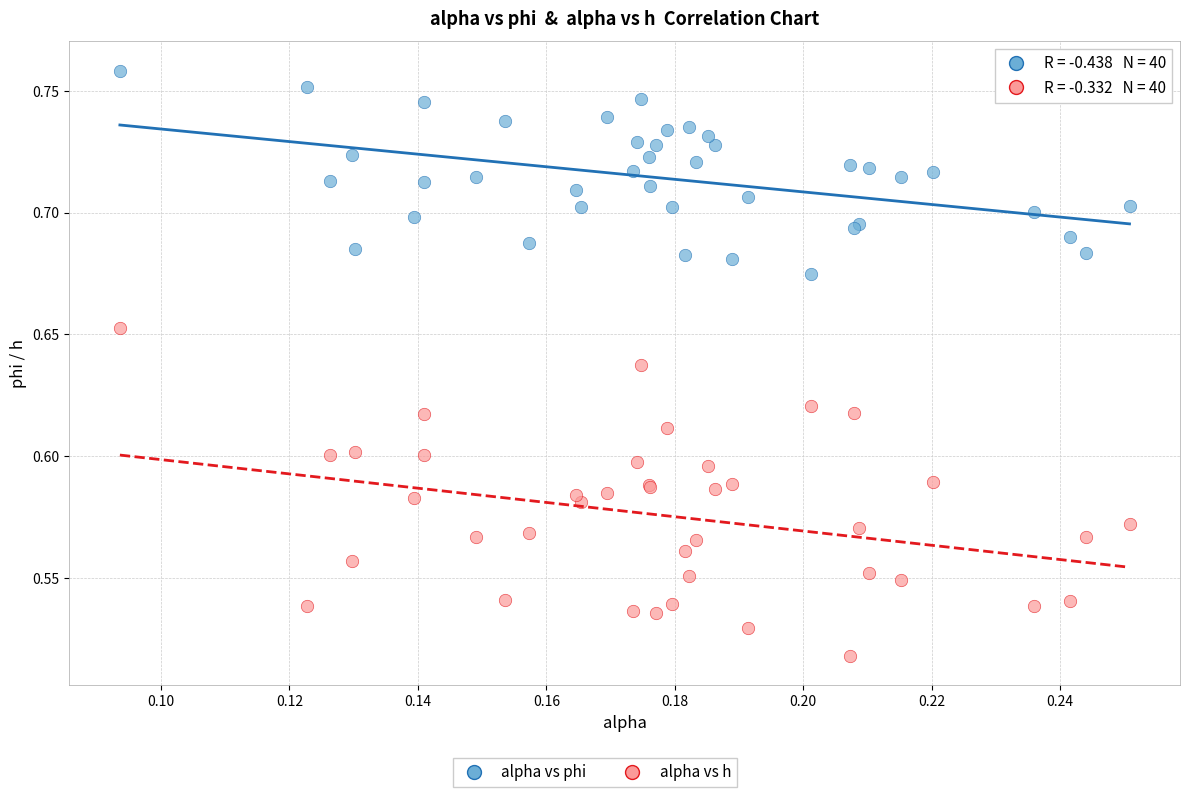

Which series reaches the minimum Y coordinate?

alpha vs h